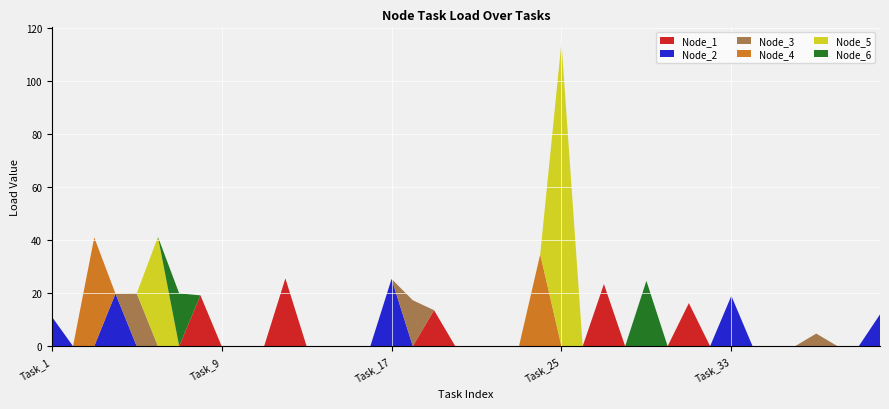

Reading right to left, list all the values displayed in this chart.

Node_1: Task_40=0.0	Task_39=0.0	Task_38=0.0	Task_37=0.0	Task_36=0.0	Task_35=0.0	Task_34=0.0	Task_33=0.0	Task_32=0.0	Task_31=16.2	Task_30=0.0	Task_29=0.0	Task_28=0.0	Task_27=23.4	Task_26=0.0	Task_25=0.0	Task_24=0.0	Task_23=0.0	Task_22=0.0	Task_21=0.0	Task_20=0.0	Task_19=13.6	Task_18=0.0	Task_17=0.0	Task_16=0.0	Task_15=0.0	Task_14=0.0	Task_13=0.0	Task_12=25.6	Task_11=0.0	Task_10=0.0	Task_9=0.0	Task_8=19.2	Task_7=0.0	Task_6=0.0	Task_5=0.0	Task_4=0.0	Task_3=0.0	Task_2=0.0	Task_1=0.0
Node_2: Task_40=12.0	Task_39=0.0	Task_38=0.0	Task_37=0.0	Task_36=0.0	Task_35=0.0	Task_34=0.0	Task_33=19.0	Task_32=0.0	Task_31=0.0	Task_30=0.0	Task_29=0.0	Task_28=0.0	Task_27=0.0	Task_26=0.0	Task_25=0.0	Task_24=0.0	Task_23=0.0	Task_22=0.0	Task_21=0.0	Task_20=0.0	Task_19=0.0	Task_18=0.0	Task_17=25.4	Task_16=0.0	Task_15=0.0	Task_14=0.0	Task_13=0.0	Task_12=0.0	Task_11=0.0	Task_10=0.0	Task_9=0.0	Task_8=0.0	Task_7=0.0	Task_6=0.0	Task_5=0.0	Task_4=19.8	Task_3=0.0	Task_2=0.0	Task_1=11.2
Node_3: Task_40=0.0	Task_39=0.0	Task_38=0.0	Task_37=4.8	Task_36=0.0	Task_35=0.0	Task_34=0.0	Task_33=0.0	Task_32=0.0	Task_31=0.0	Task_30=0.0	Task_29=0.0	Task_28=0.0	Task_27=0.0	Task_26=0.0	Task_25=0.0	Task_24=0.0	Task_23=0.0	Task_22=0.0	Task_21=0.0	Task_20=0.0	Task_19=0.0	Task_18=17.3	Task_17=0.0	Task_16=0.0	Task_15=0.0	Task_14=0.0	Task_13=0.0	Task_12=0.0	Task_11=0.0	Task_10=0.0	Task_9=0.0	Task_8=0.0	Task_7=0.0	Task_6=0.0	Task_5=19.9	Task_4=0.0	Task_3=0.0	Task_2=0.0	Task_1=0.0
Node_4: Task_40=0.0	Task_39=0.0	Task_38=0.0	Task_37=0.0	Task_36=0.0	Task_35=0.0	Task_34=0.0	Task_33=0.0	Task_32=0.0	Task_31=0.0	Task_30=0.0	Task_29=0.0	Task_28=0.0	Task_27=0.0	Task_26=0.0	Task_25=0.0	Task_24=34.6	Task_23=0.0	Task_22=0.0	Task_21=0.0	Task_20=0.0	Task_19=0.0	Task_18=0.0	Task_17=0.0	Task_16=0.0	Task_15=0.0	Task_14=0.0	Task_13=0.0	Task_12=0.0	Task_11=0.0	Task_10=0.0	Task_9=0.0	Task_8=0.0	Task_7=0.0	Task_6=0.0	Task_5=0.0	Task_4=0.0	Task_3=41.0	Task_2=0.0	Task_1=0.0
Node_5: Task_40=0.0	Task_39=0.0	Task_38=0.0	Task_37=0.0	Task_36=0.0	Task_35=0.0	Task_34=0.0	Task_33=0.0	Task_32=0.0	Task_31=0.0	Task_30=0.0	Task_29=0.0	Task_28=0.0	Task_27=0.0	Task_26=0.0	Task_25=114.5	Task_24=0.0	Task_23=0.0	Task_22=0.0	Task_21=0.0	Task_20=0.0	Task_19=0.0	Task_18=0.0	Task_17=0.0	Task_16=0.0	Task_15=0.0	Task_14=0.0	Task_13=0.0	Task_12=0.0	Task_11=0.0	Task_10=0.0	Task_9=0.0	Task_8=0.0	Task_7=0.0	Task_6=41.2	Task_5=0.0	Task_4=0.0	Task_3=0.0	Task_2=0.0	Task_1=0.0
Node_6: Task_40=0.0	Task_39=0.0	Task_38=0.0	Task_37=0.0	Task_36=0.0	Task_35=0.0	Task_34=0.0	Task_33=0.0	Task_32=0.0	Task_31=0.0	Task_30=0.0	Task_29=24.7	Task_28=0.0	Task_27=0.0	Task_26=0.0	Task_25=0.0	Task_24=0.0	Task_23=0.0	Task_22=0.0	Task_21=0.0	Task_20=0.0	Task_19=0.0	Task_18=0.0	Task_17=0.0	Task_16=0.0	Task_15=0.0	Task_14=0.0	Task_13=0.0	Task_12=0.0	Task_11=0.0	Task_10=0.0	Task_9=0.0	Task_8=0.0	Task_7=19.9	Task_6=0.0	Task_5=0.0	Task_4=0.0	Task_3=0.0	Task_2=0.0	Task_1=0.0